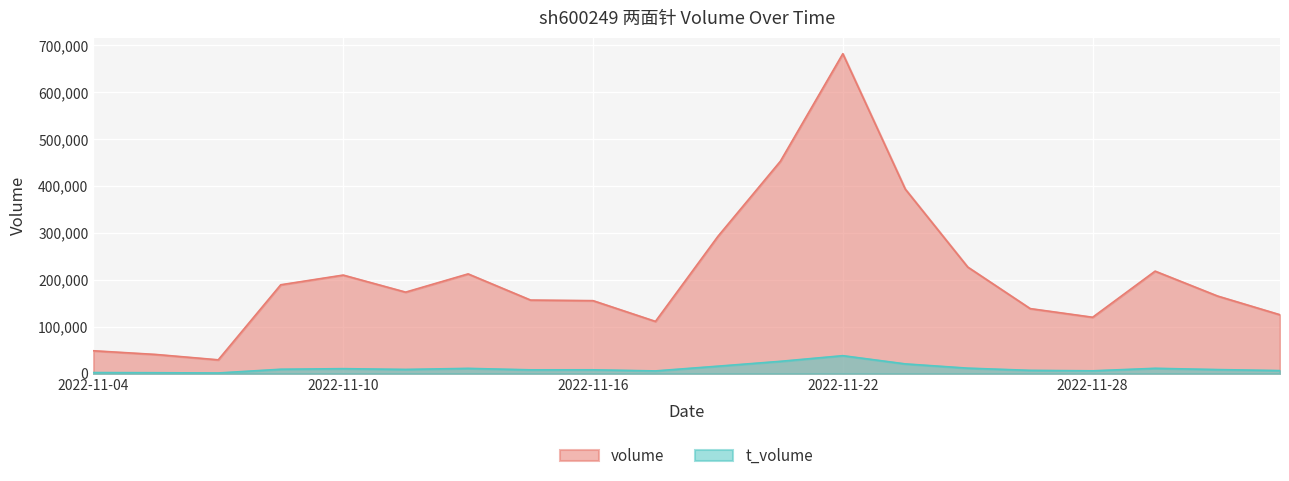

Reading left to right, transcribe all the data shown in this chart.

volume: 2022-11-04=48836	2022-11-07=40954	2022-11-08=29511	2022-11-09=189526	2022-11-10=210180	2022-11-11=173830	2022-11-14=212702	2022-11-15=156925	2022-11-16=155691	2022-11-17=111436	2022-11-18=292802	2022-11-21=452920	2022-11-22=682165	2022-11-23=393494	2022-11-24=227343	2022-11-25=138741	2022-11-28=120283	2022-11-29=218581	2022-11-30=165527	2022-12-01=125592
t_volume: 2022-11-04=2376	2022-11-07=2007	2022-11-08=1444	2022-11-09=9428	2022-11-10=10661	2022-11-11=9042	2022-11-14=11261	2022-11-15=8174	2022-11-16=8220	2022-11-17=5879	2022-11-18=15969	2022-11-21=26316	2022-11-22=38357	2022-11-23=20831	2022-11-24=11758	2022-11-25=7046	2022-11-28=6114	2022-11-29=11418	2022-11-30=8724	2022-12-01=6577